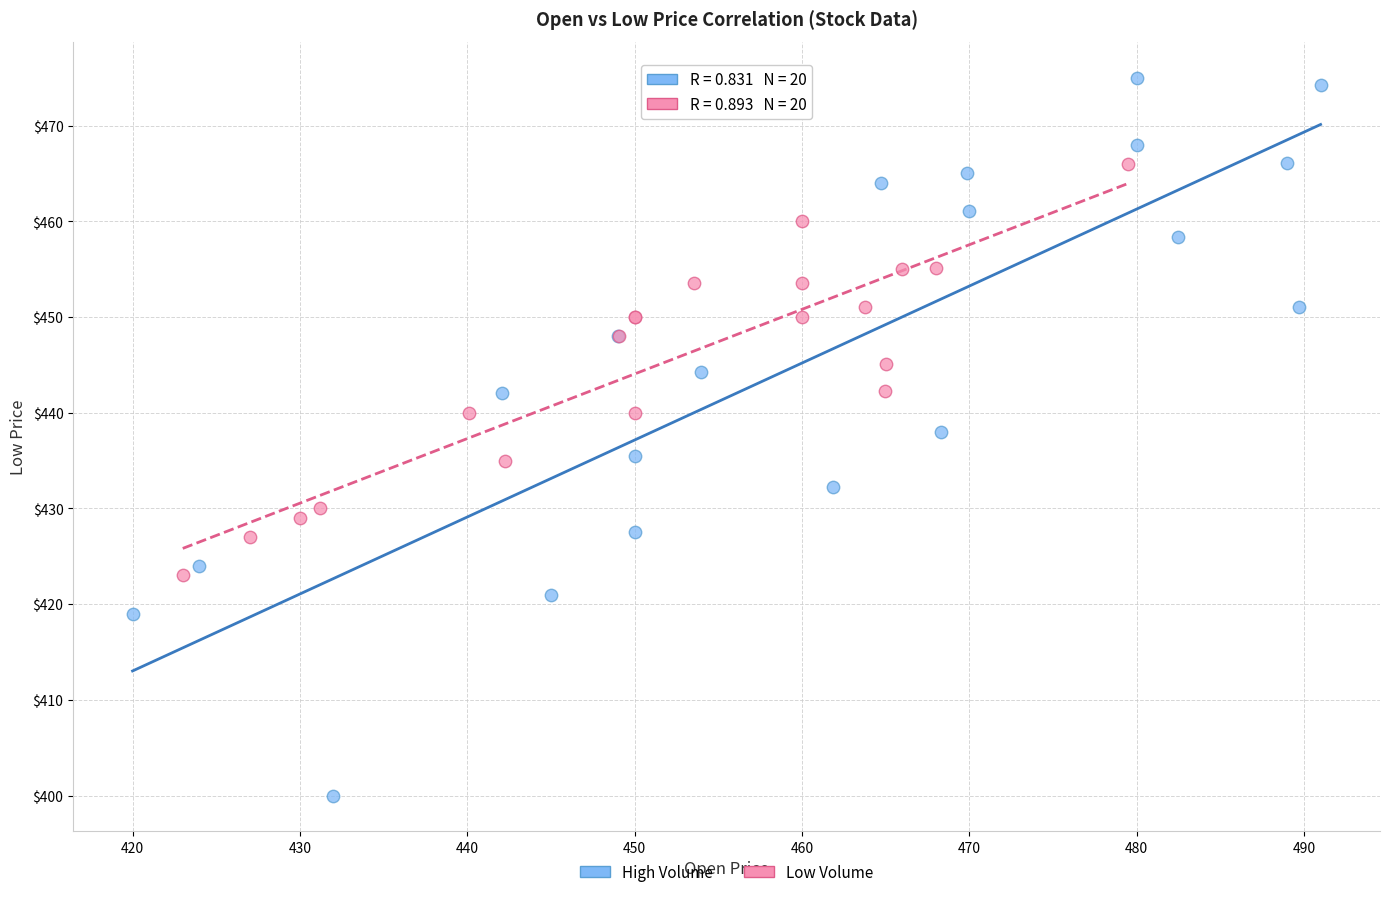

Which series contains the highest Y value?

High Volume